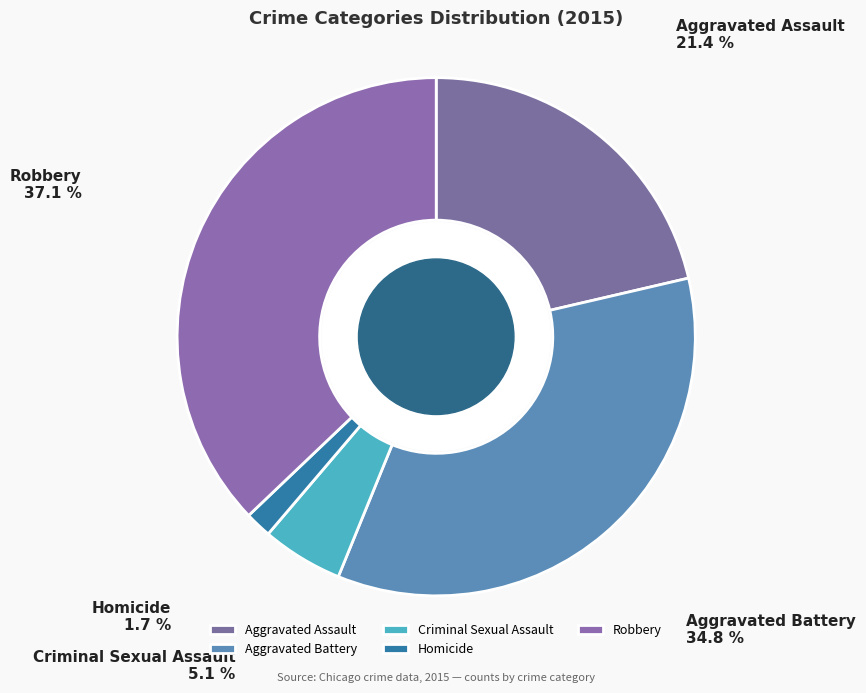

Which slice is the largest?

Robbery